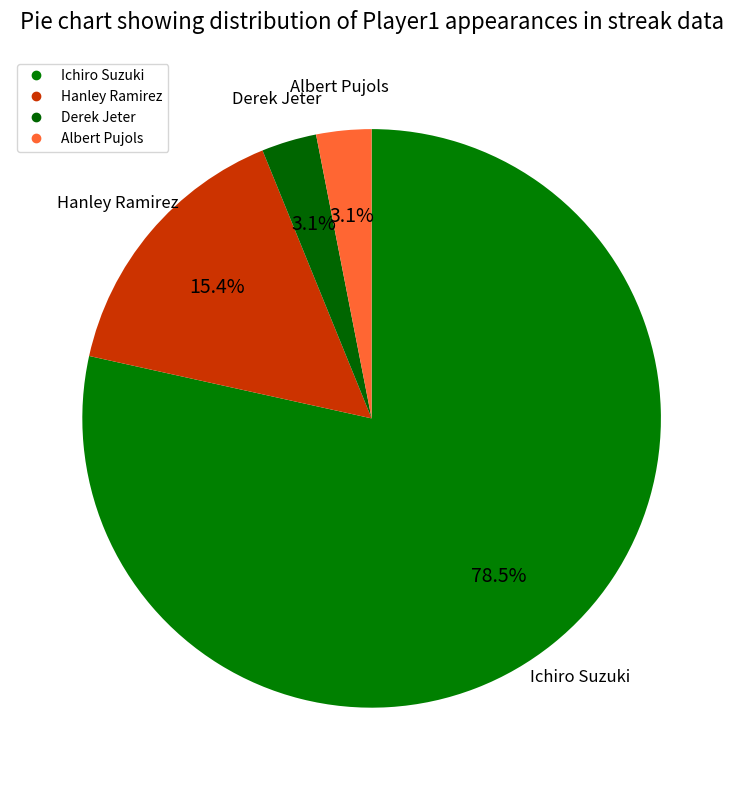

What is the change in value from Ichiro Suzuki to Hanley Ramirez?

-41